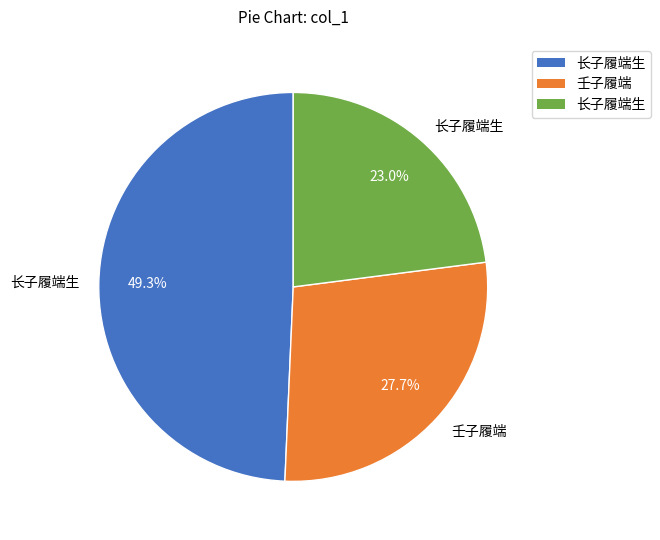

Is there a majority slice in this chart?

No